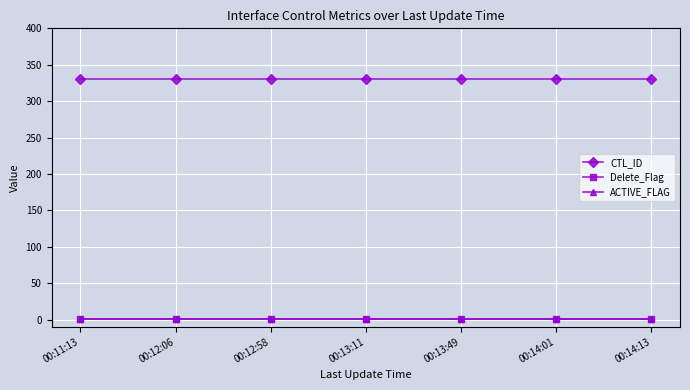

True or false: ACTIVE_FLAG and CTL_ID intersect in this chart.

False